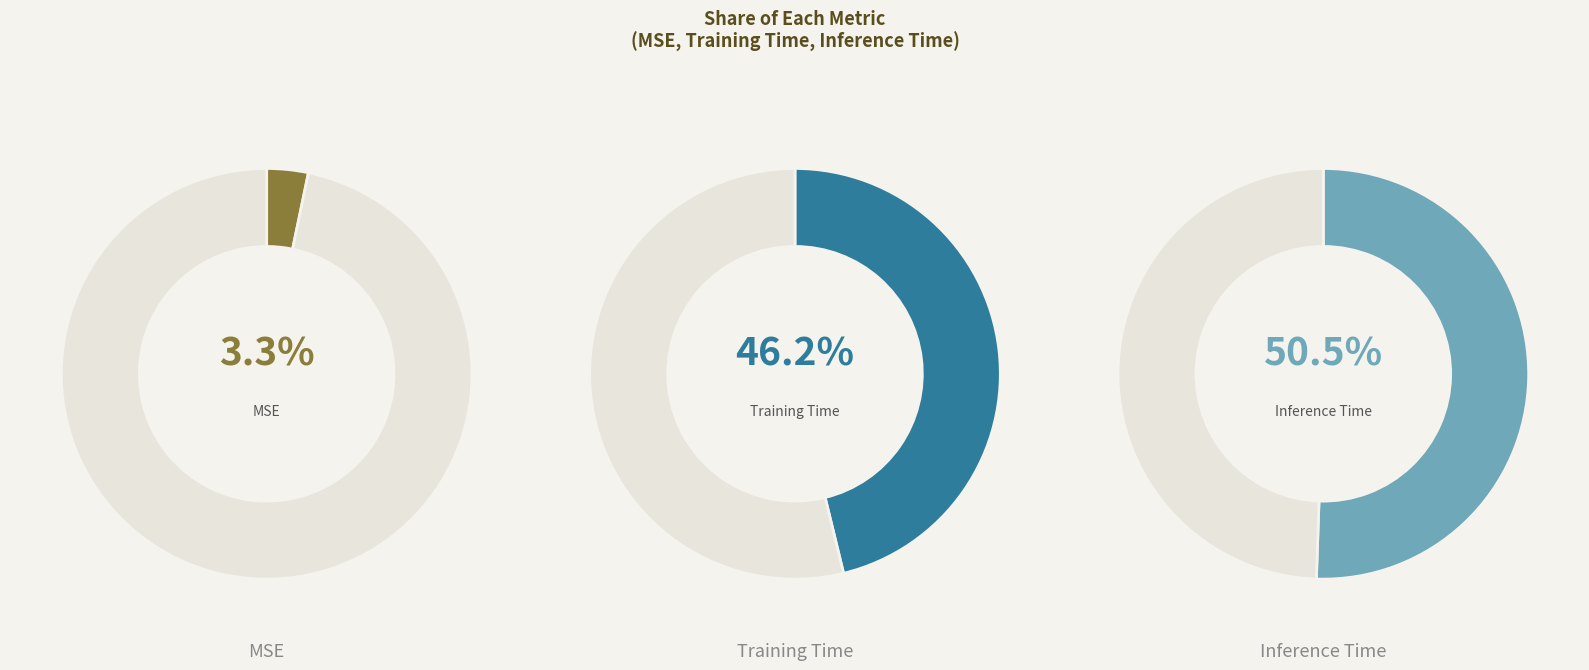

Do MSE and Inference Time together represent more than half of the pie?

Yes